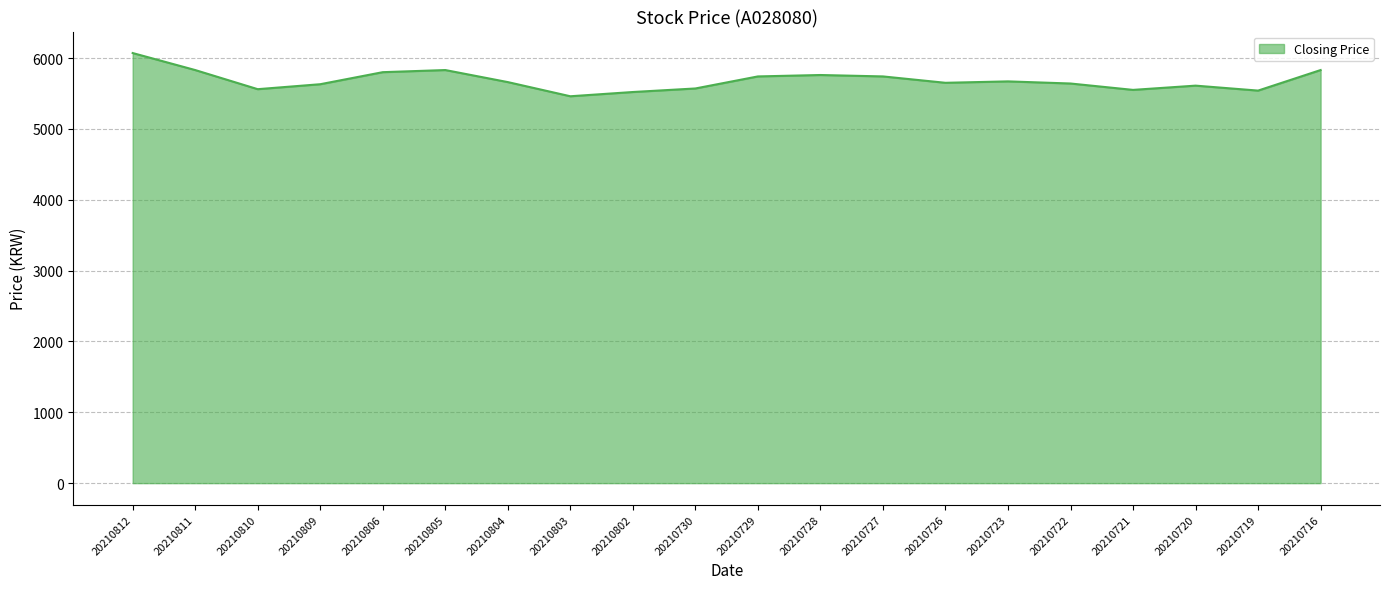

What is the greatest value displayed?

6070